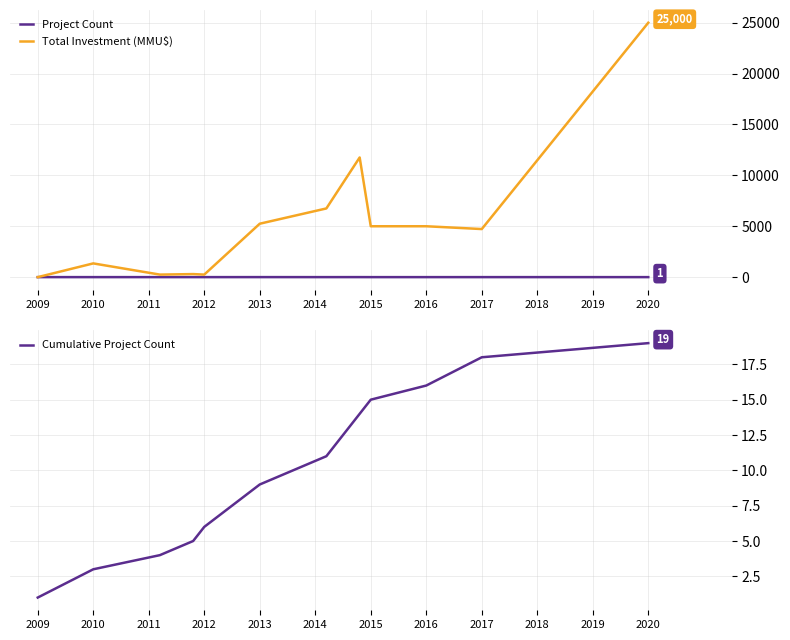

Which category has the highest value in the Total Investment (MMU$) series?

2020